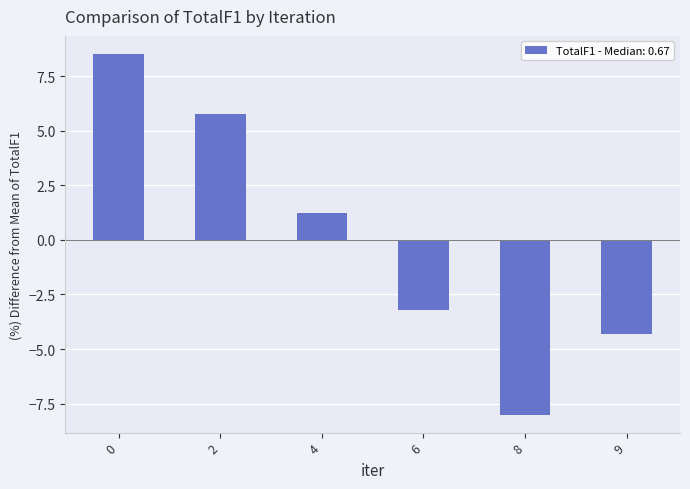

How many values exceed 1?

3